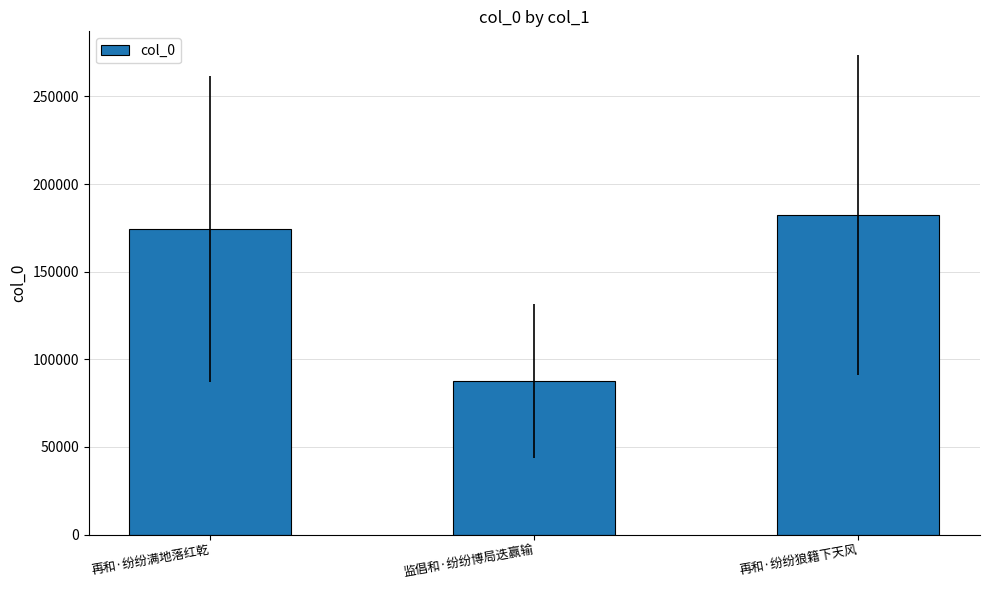

What is the smallest value displayed?

87746